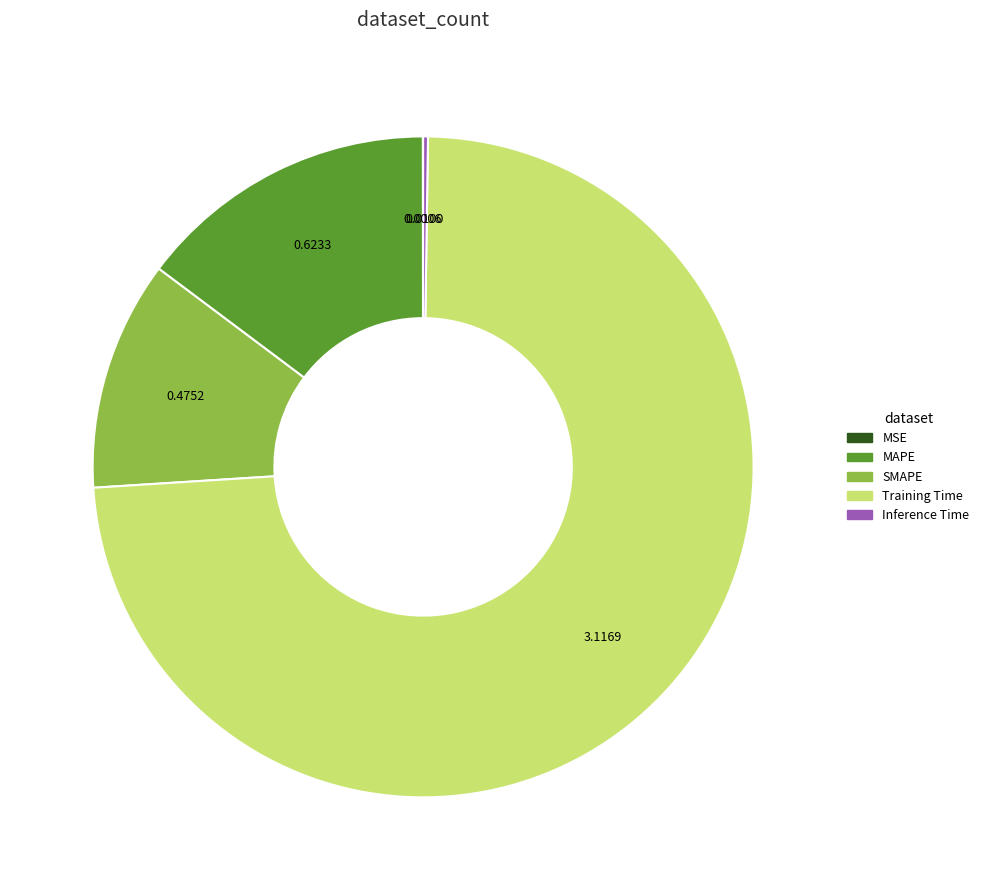

Which slice is the largest?

Training Time